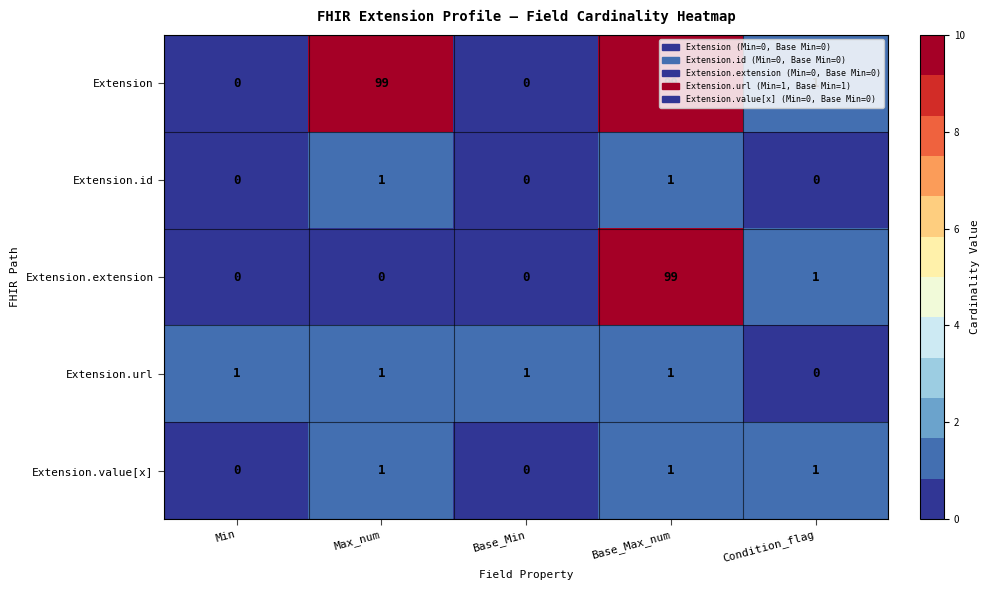

At which category is the sum across all series the highest?

Base_Max_num